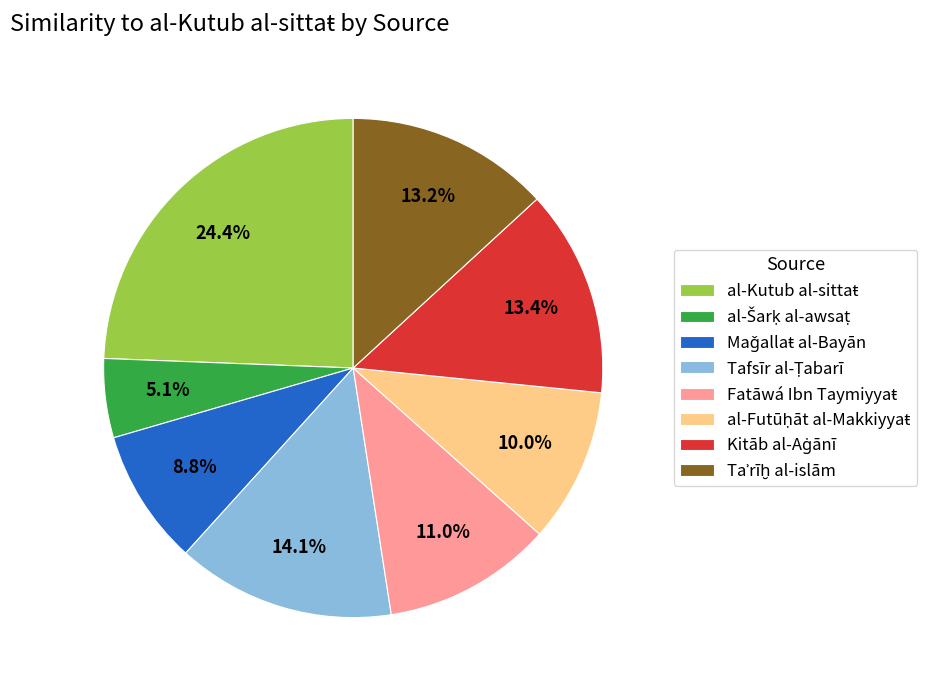

Is there a majority slice in this chart?

No